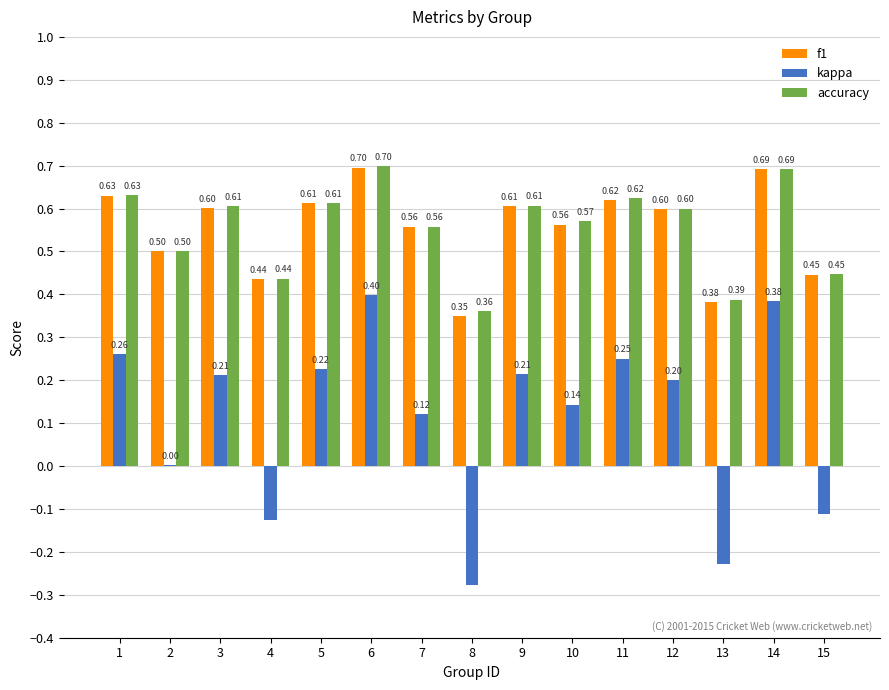

What is the total value across all series at 15?

0.8